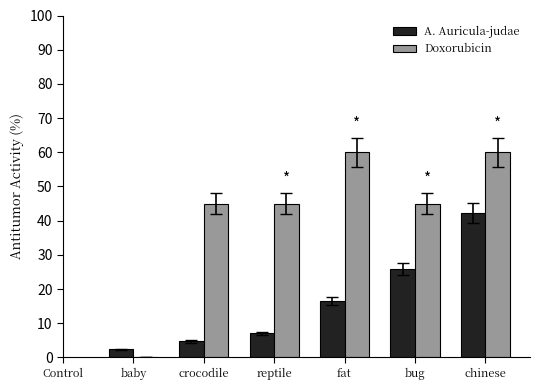

How many groups of bars are there?

6